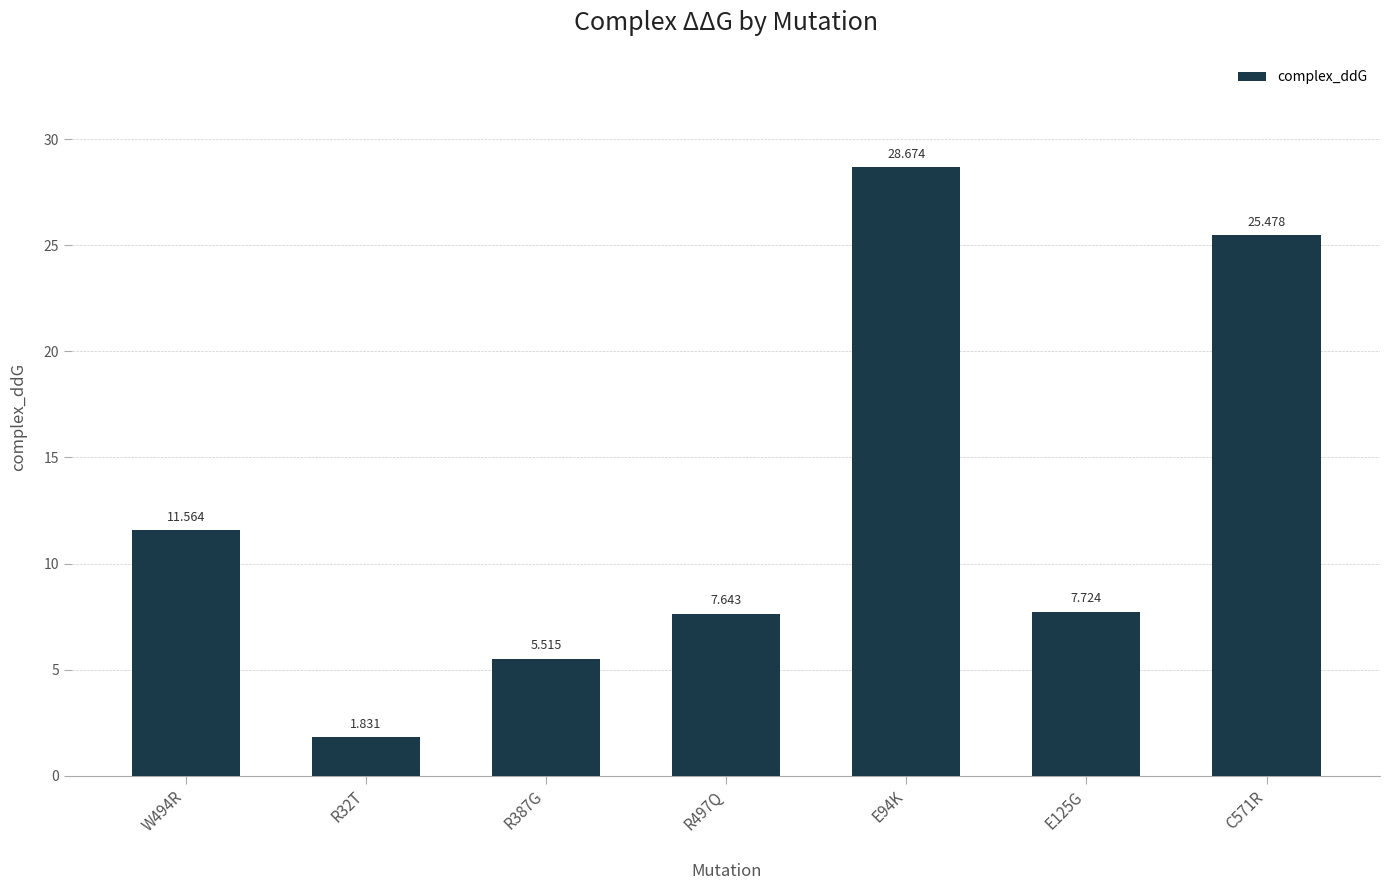

What is the maximum value shown in the chart?

28.7